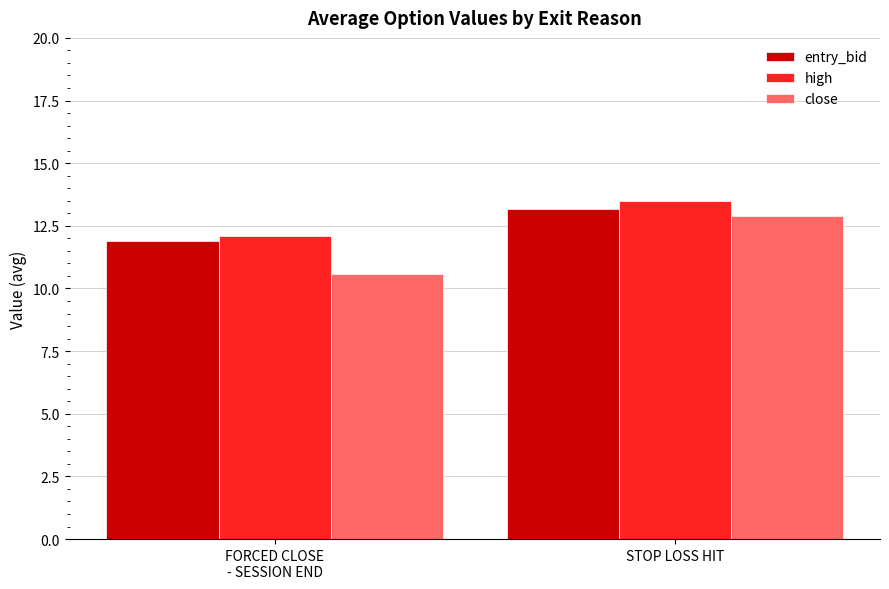

Rank the series at STOP LOSS HIT from highest to lowest value.

high, entry_bid, close